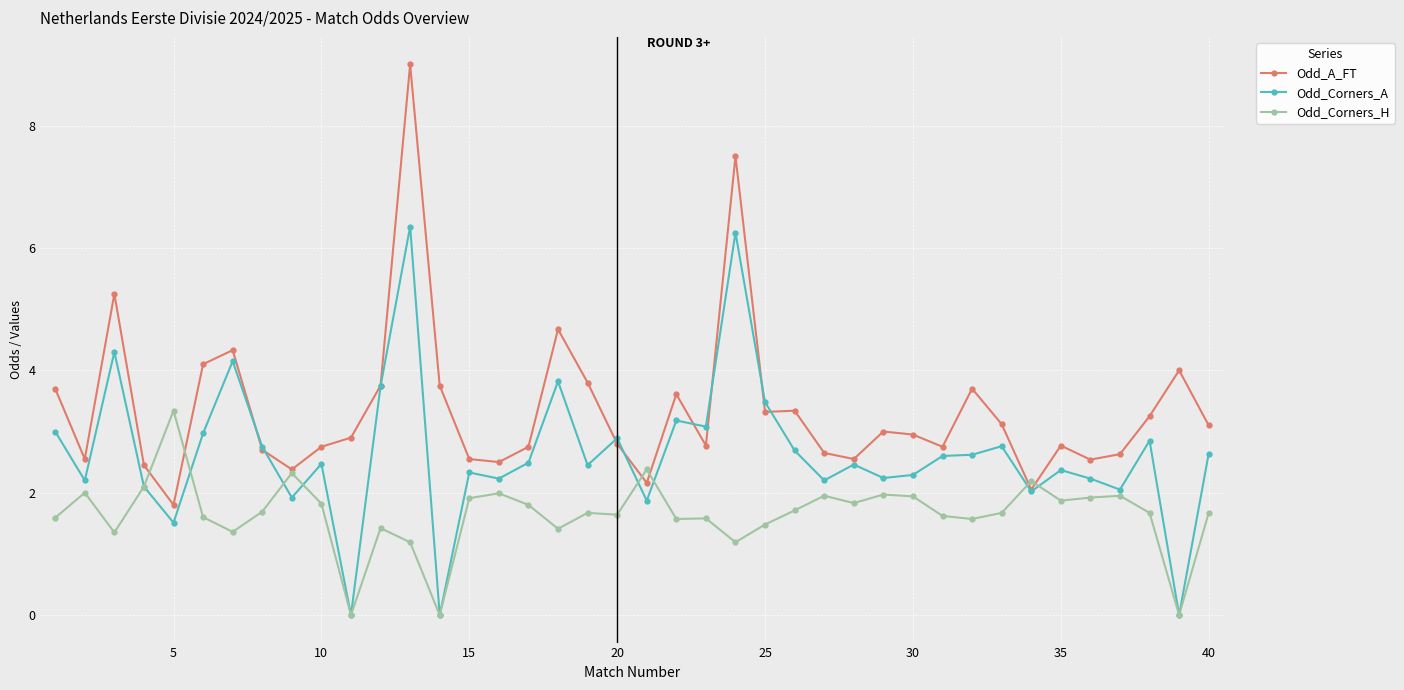

Rank the series by their average value, from lowest to highest.

Odd_Corners_H, Odd_Corners_A, Odd_A_FT